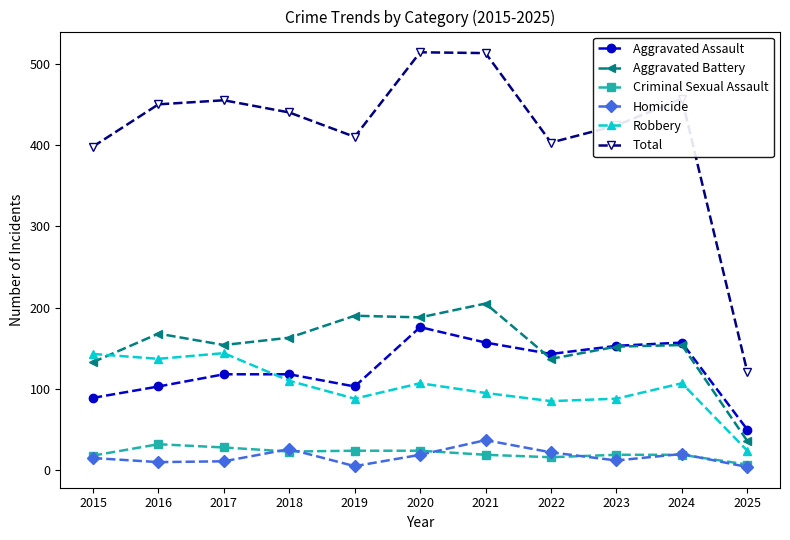

Where is the first local minimum for Aggravated Assault?

2019